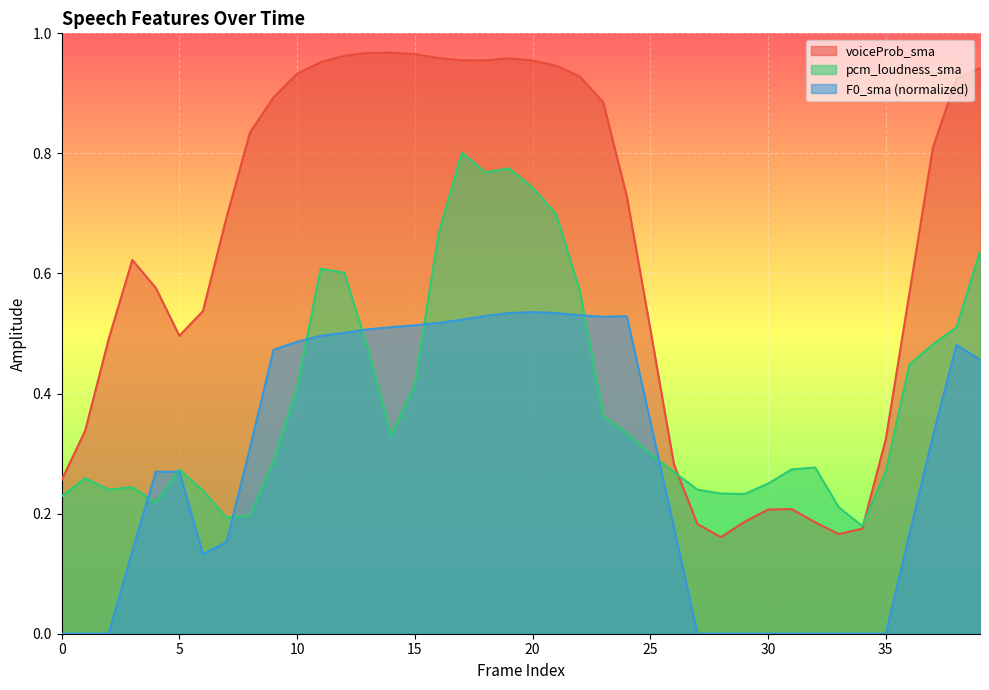

At how many categories does at least one series exceed 0?

40